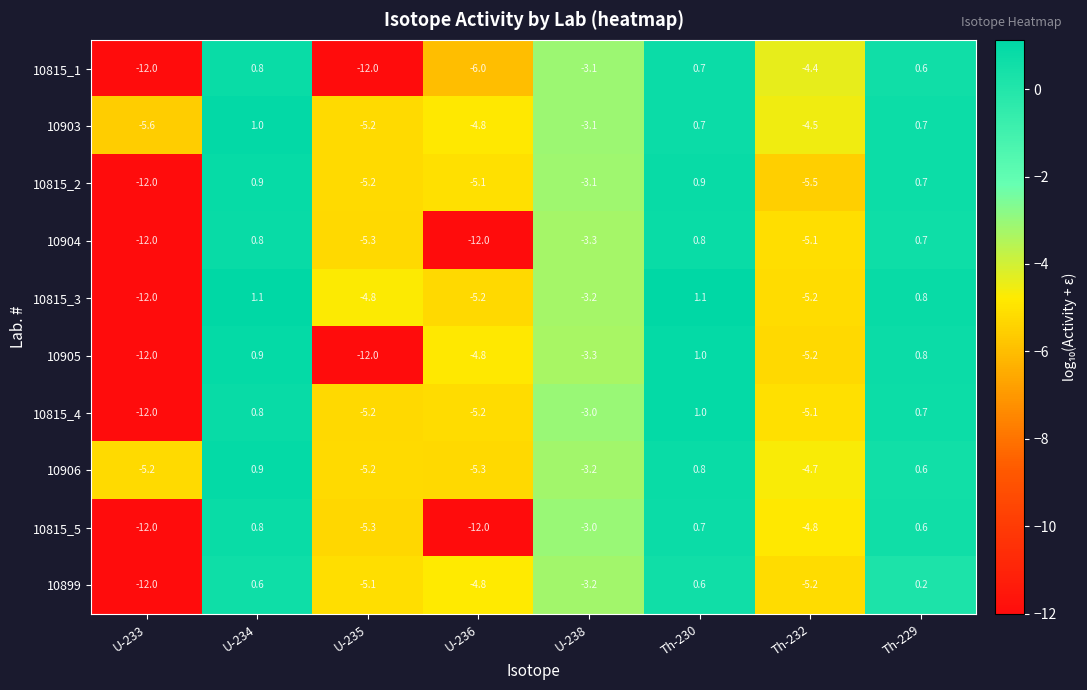

At how many categories does at least one series exceed -6?

8